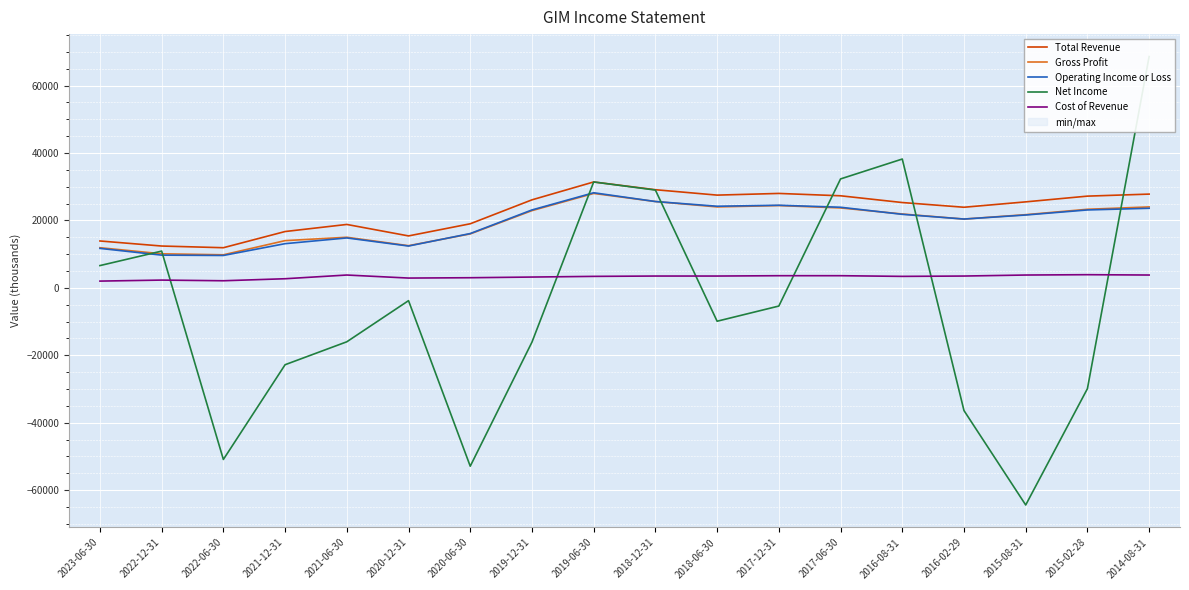

Count the number of categories in the chart.

18